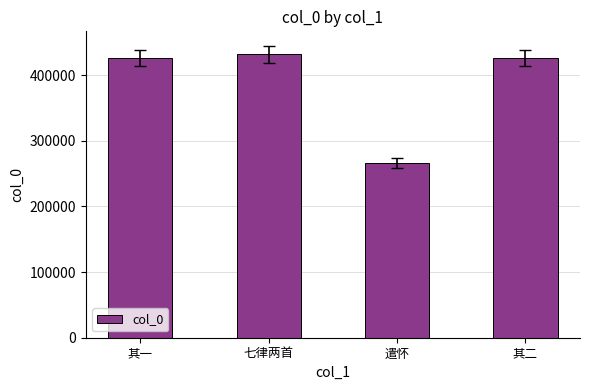

How many values are below 425961?

2